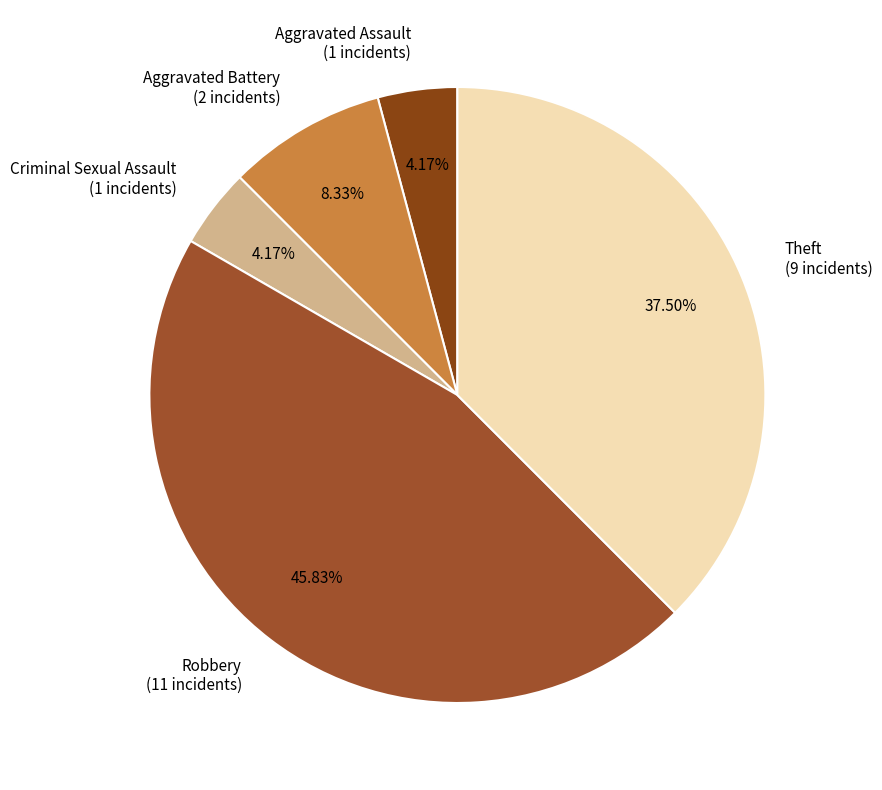

To the nearest percent, what is the average slice percentage?

20%